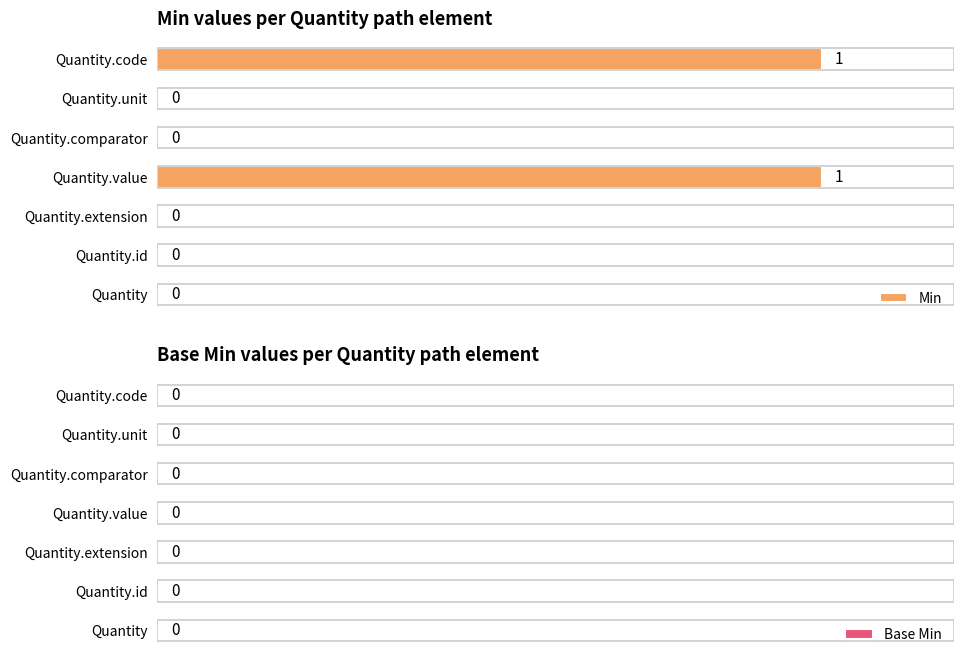

Reading bottom to top, transcribe all the data shown in this chart.

Quantity=0	Quantity.id=0	Quantity.extension=0	Quantity.value=1	Quantity.comparator=0	Quantity.unit=0	Quantity.code=1